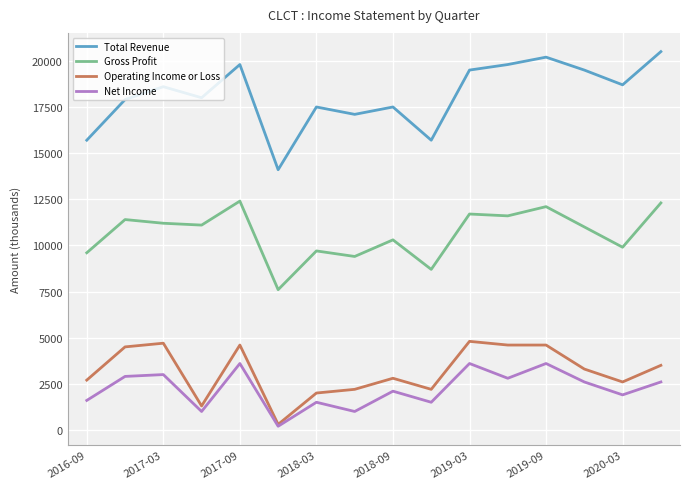

Which series has the widest spread of values?

Total Revenue